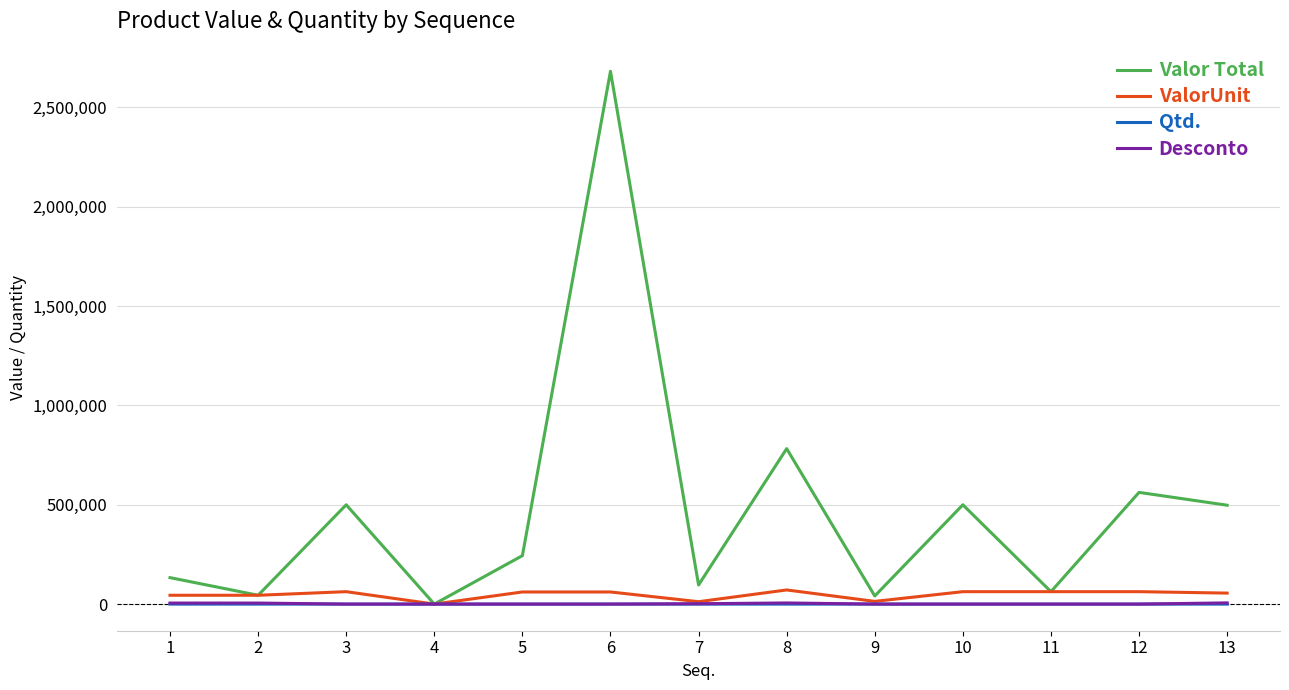

At which category is the sum across all series the highest?

6